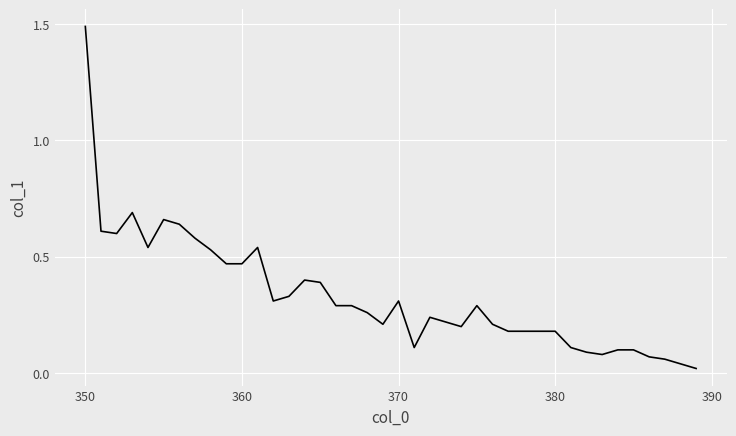

What is the maximum value shown in the chart?

1.5